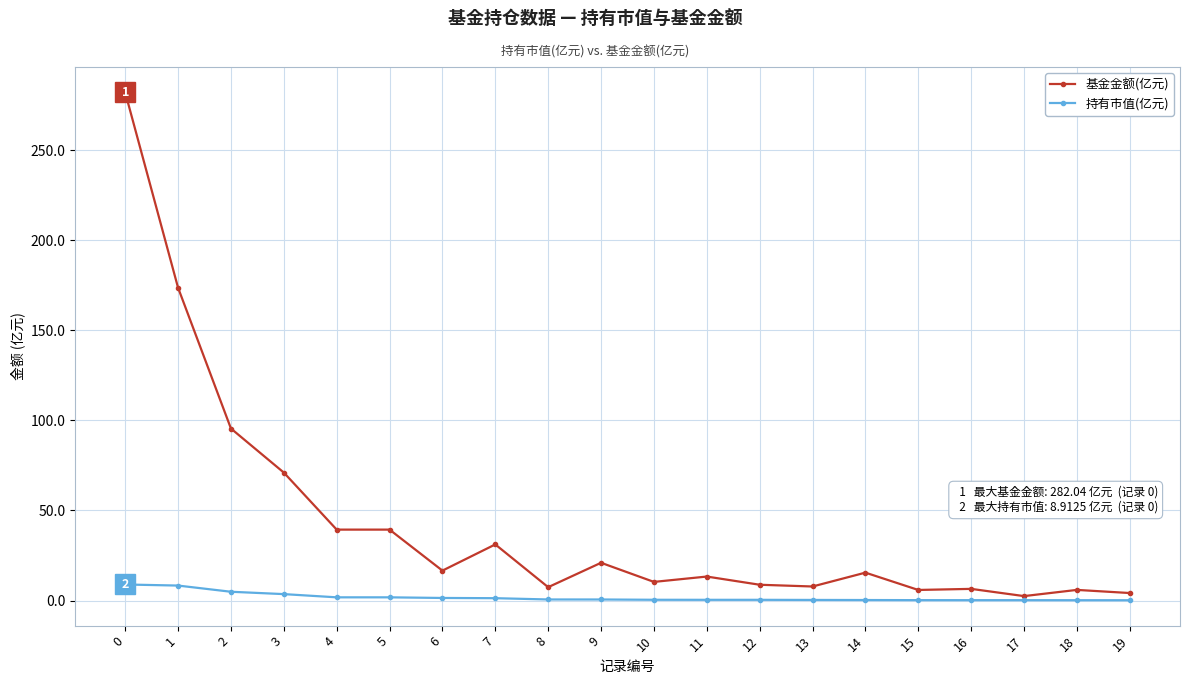

What is the greatest value displayed?

282.0